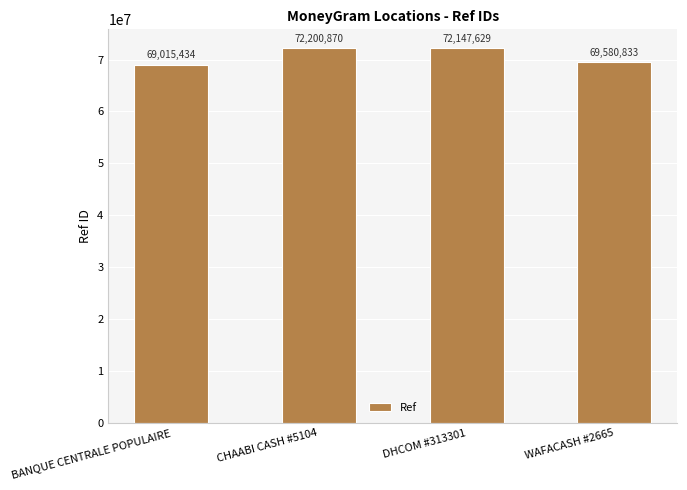

How many data points does each series have?

4